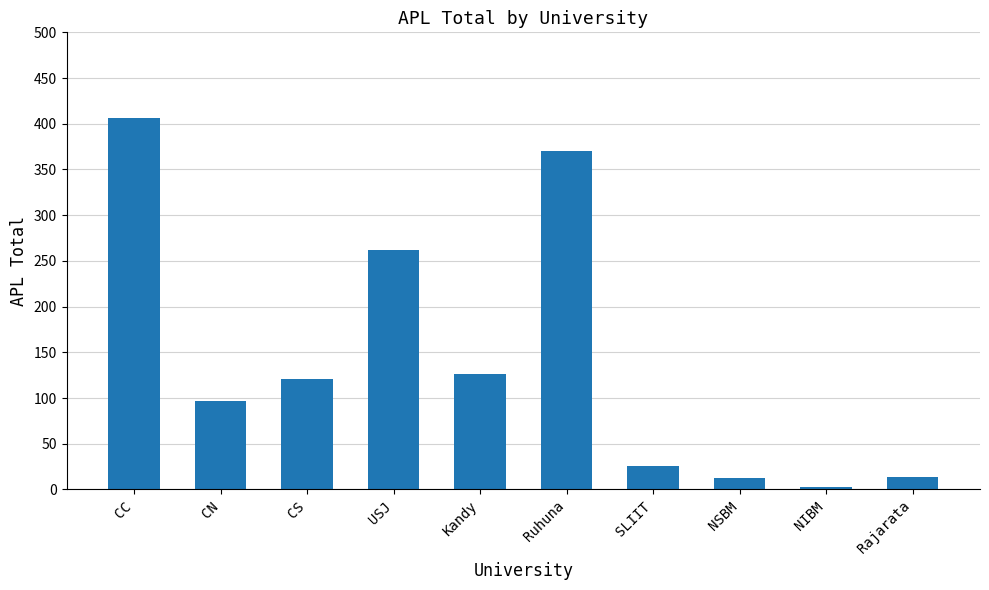

The value at Ruhuna is 370. True or false?

True